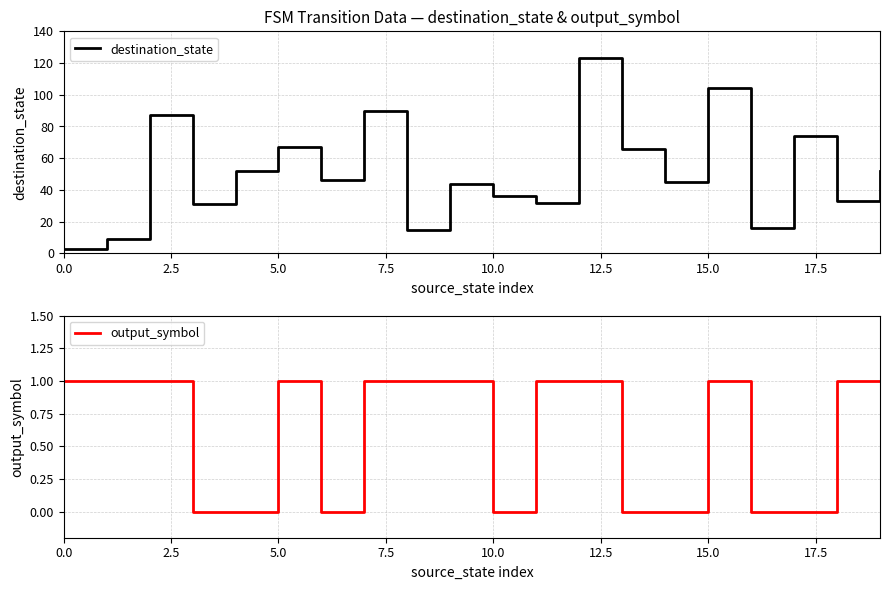

Is it true that destination_state equals 104 at 15.0?

True